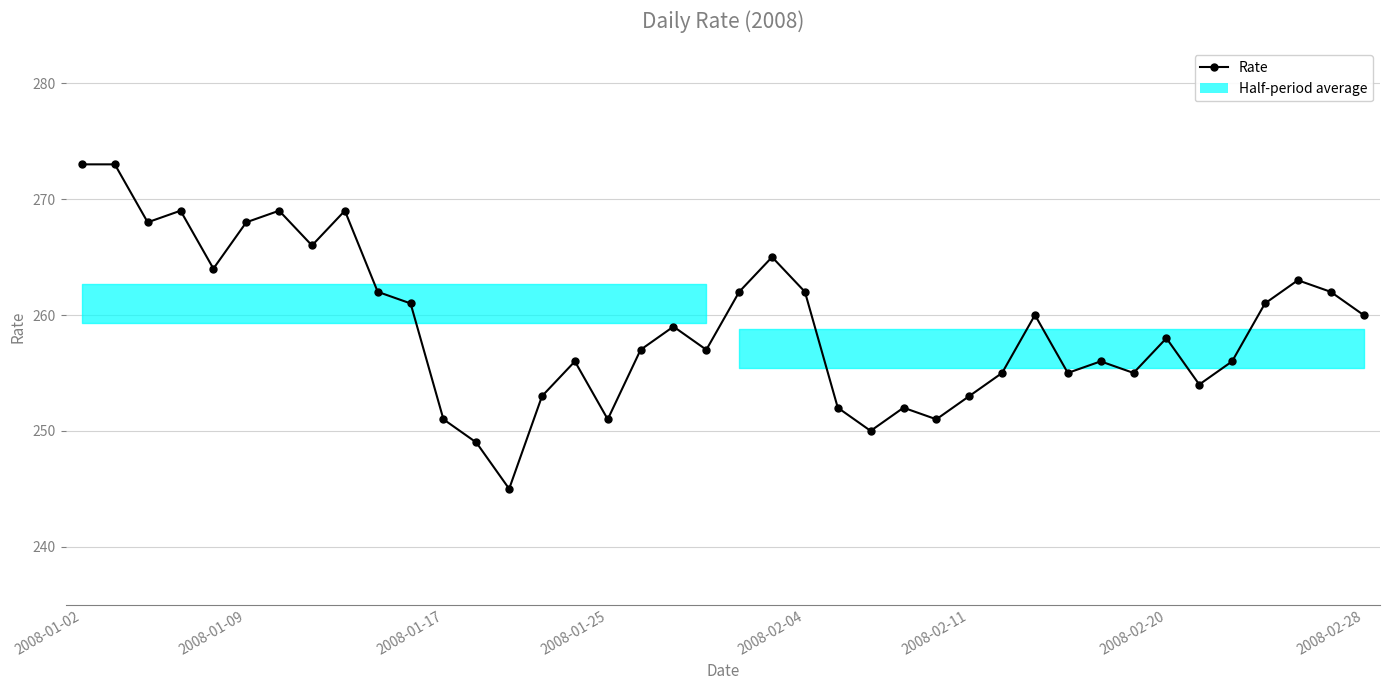

Is this an area chart (filled region under the line)?

No